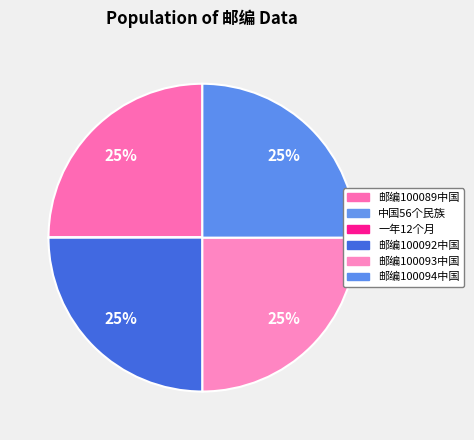

To the nearest percent, what portion does 邮编100092中国 represent?

25%